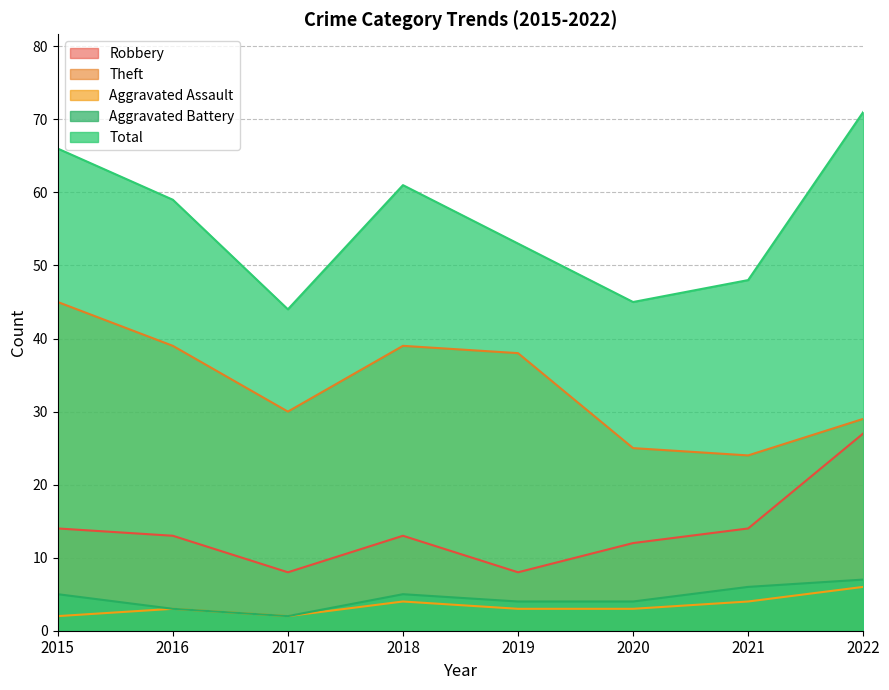

Reading right to left, extract all data points from this chart.

Robbery: 2022=27	2021=14	2020=12	2019=8	2018=13	2017=8	2016=13	2015=14
Theft: 2022=29	2021=24	2020=25	2019=38	2018=39	2017=30	2016=39	2015=45
Aggravated Assault: 2022=6	2021=4	2020=3	2019=3	2018=4	2017=2	2016=3	2015=2
Aggravated Battery: 2022=7	2021=6	2020=4	2019=4	2018=5	2017=2	2016=3	2015=5
Total: 2022=71	2021=48	2020=45	2019=53	2018=61	2017=44	2016=59	2015=66